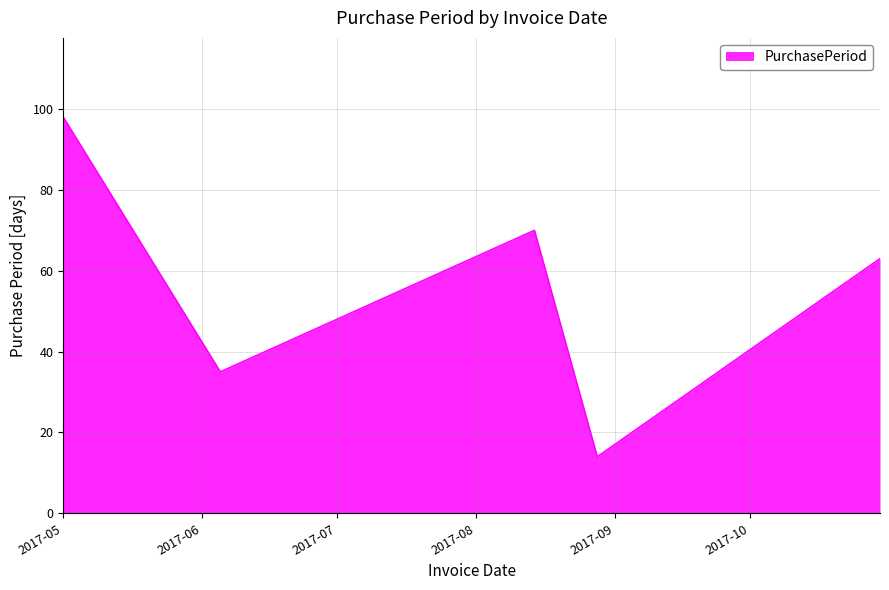

How many lines are shown in the chart?

1